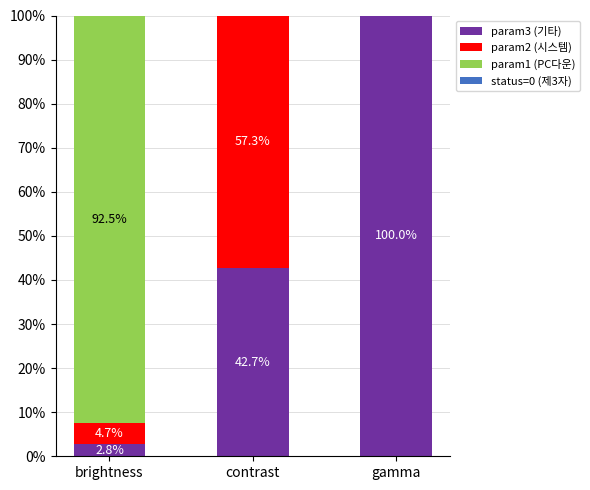

What is the total value across all series at gamma?

100.0